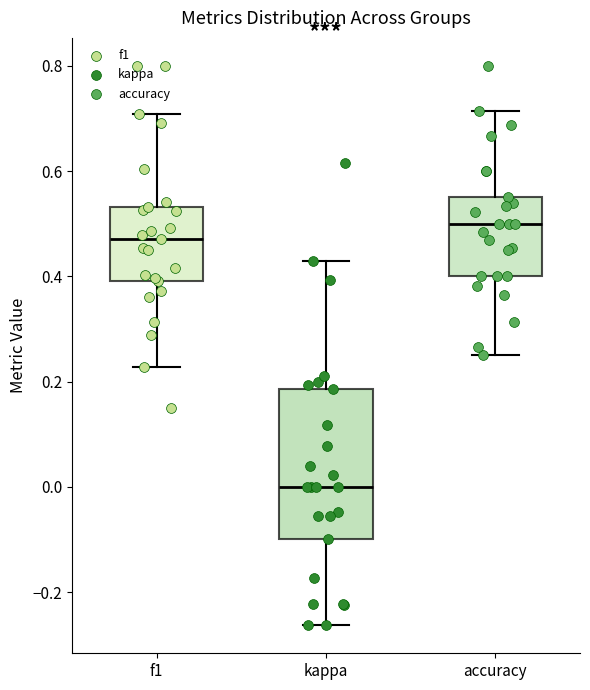

Reading left to right, transcribe this box plot: for each box, give where its median line is, the range the box spans, and where its two whiskers end, as read against the y-axis. The values are not printed on the chart, so give them approximately, as read against the axis.

f1: median 0.48, box 0.40 to 0.54, whiskers 0.22 to 0.70
kappa: median 0.00, box -0.10 to 0.18, whiskers -0.26 to 0.42
accuracy: median 0.50, box 0.40 to 0.56, whiskers 0.26 to 0.72